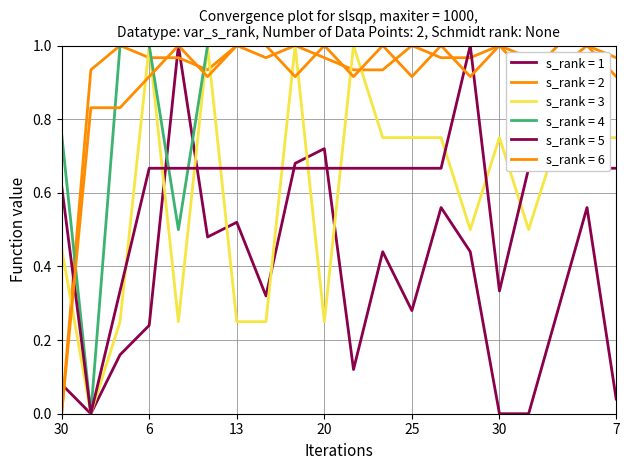

Does the chart display data point markers on the line(s)?

No